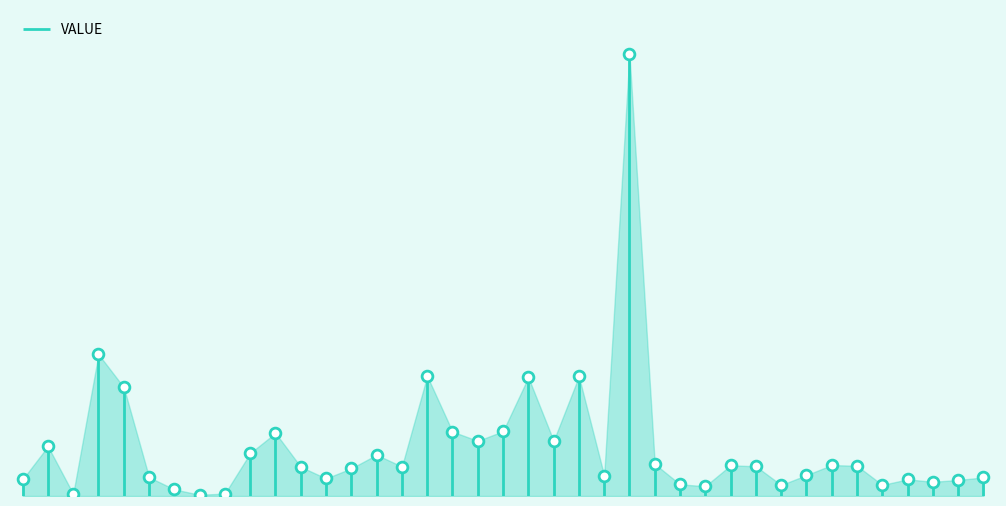

Approximately how many times larger is the value at B2020001024 compared to B2021001611?

0.1